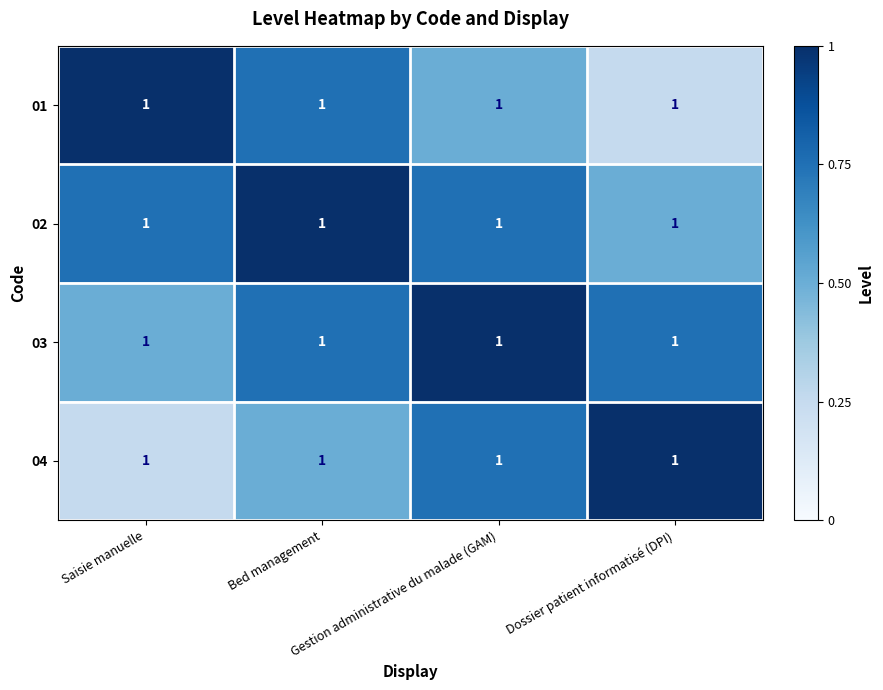

How many 02 values are between 0 and 1?

4